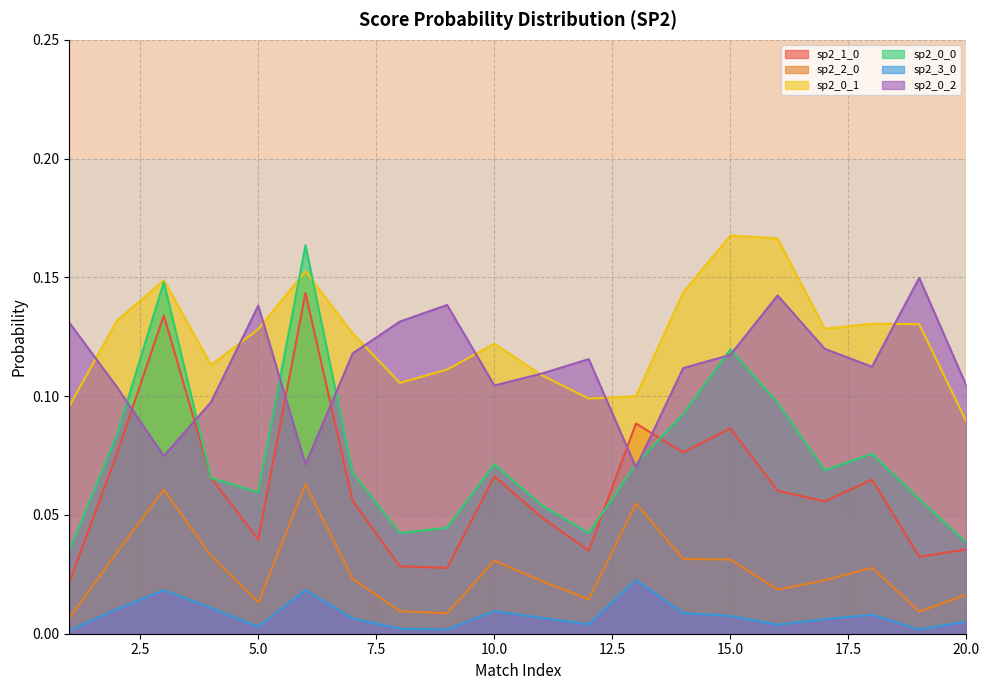

Where is the first local minimum for sp2_2_0?

5.0